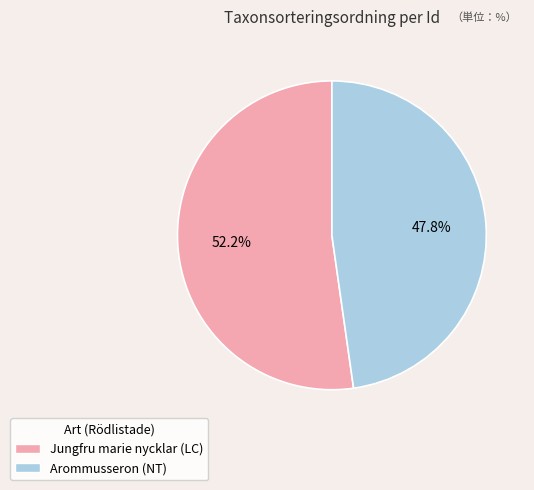

What is the ratio of the value at Arommusseron (NT) to the value at Jungfru marie nycklar (LC)?

0.9